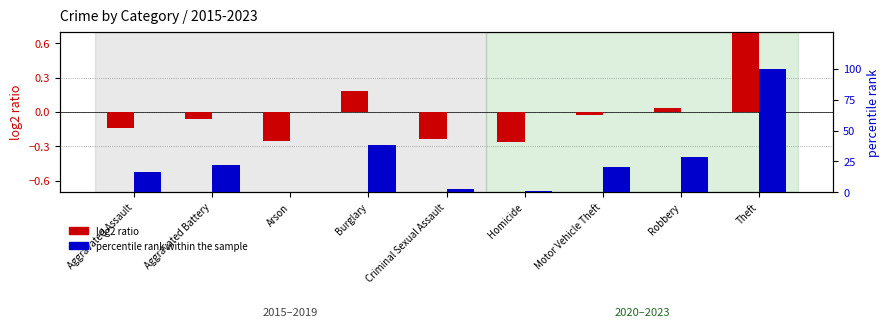

What are all the series names shown in the legend?

log2 ratio, percentile rank within the sample